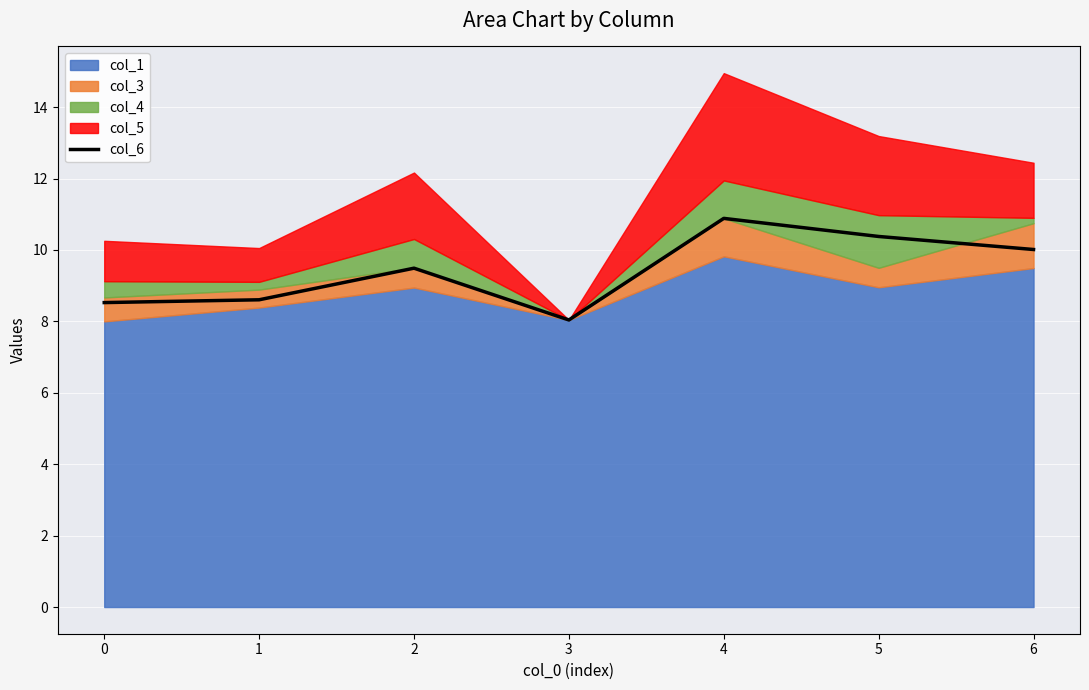

What is the maximum value shown in the chart?

10.9